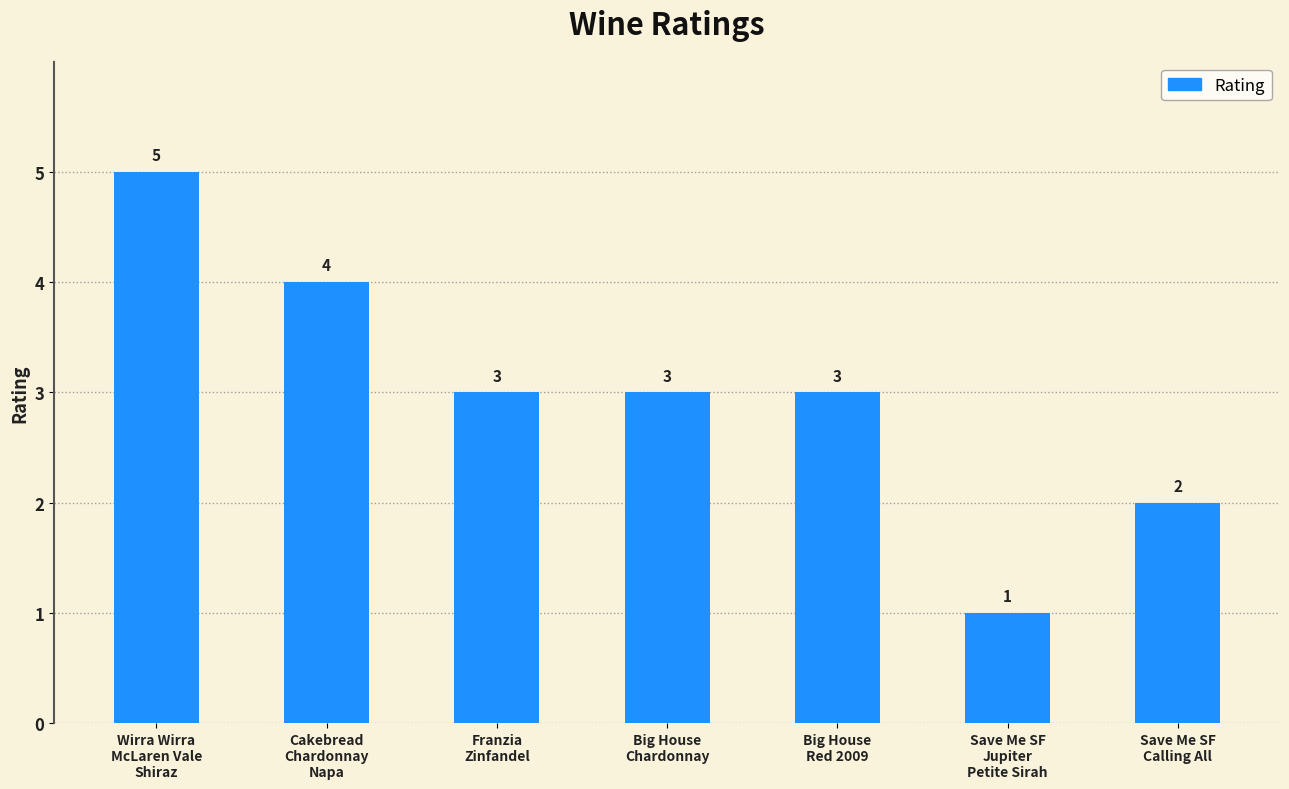

How many values are between 2 and 4?

5